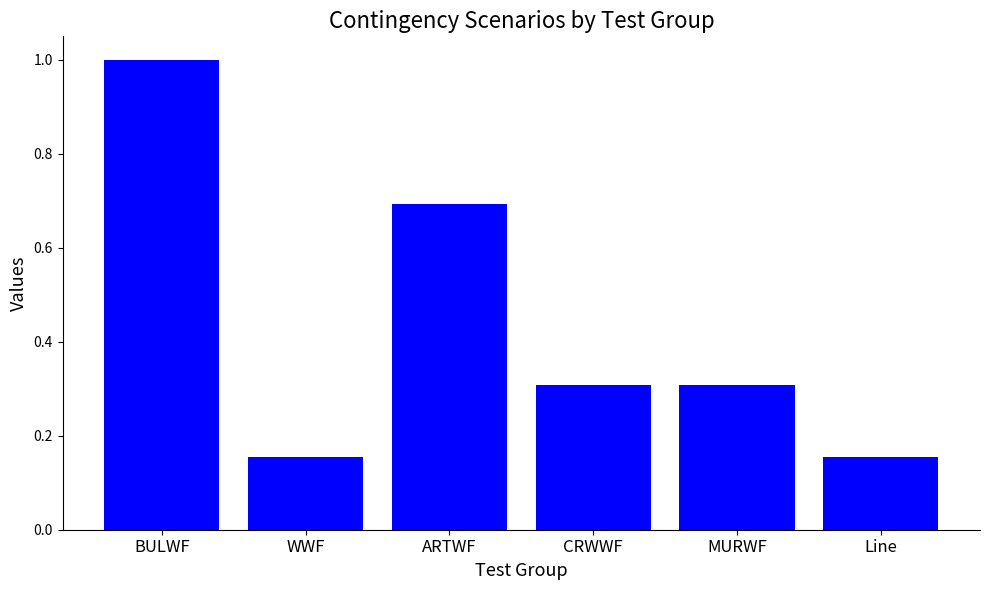

What is the difference between the maximum and second lowest values?

0.8